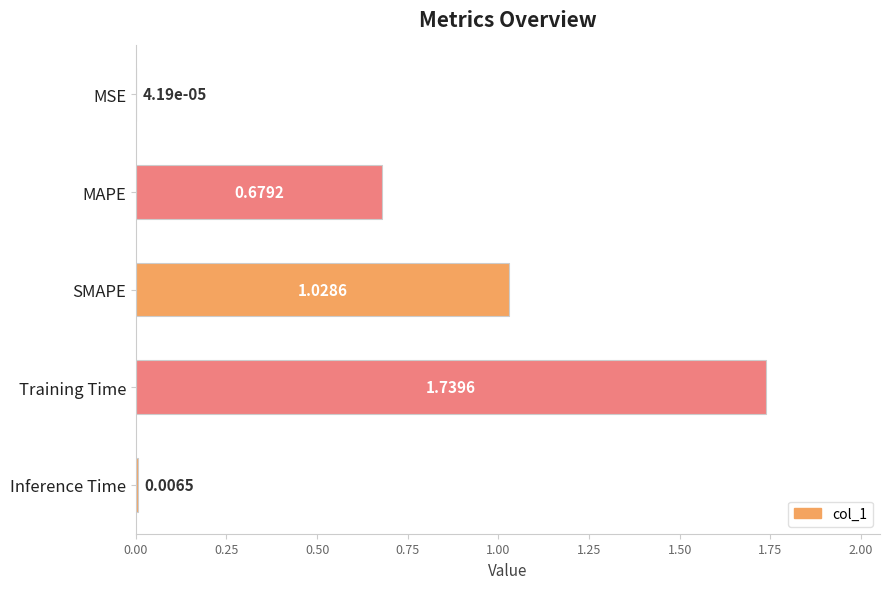

Which has a higher value, MSE or Inference Time?

Inference Time